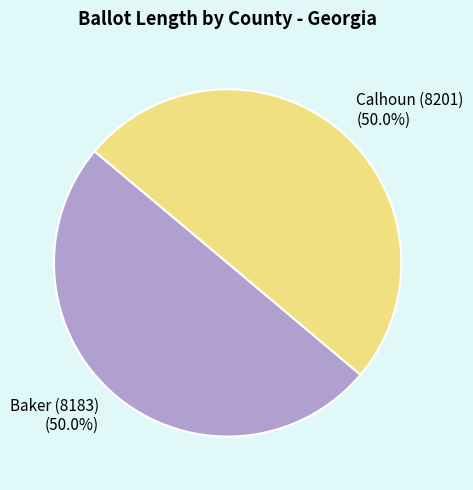

What portion of the pie excludes Calhoun (8201)?

50.0%